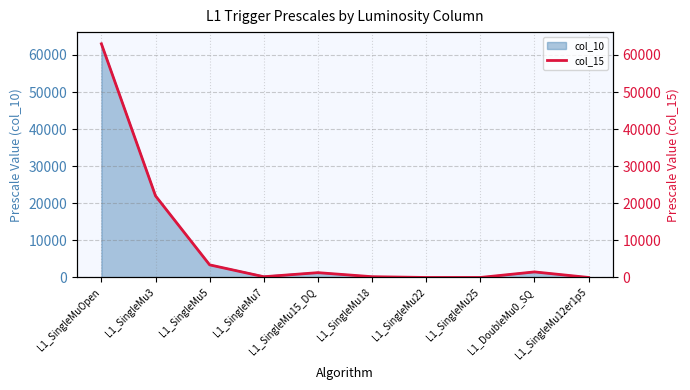

List the labels in order of value, smallest first.

L1_SingleMu22, L1_SingleMu25, L1_SingleMu12er1p5, L1_SingleMu7, L1_SingleMu18, L1_SingleMu15_DQ, L1_DoubleMu0_SQ, L1_SingleMu5, L1_SingleMu3, L1_SingleMuOpen